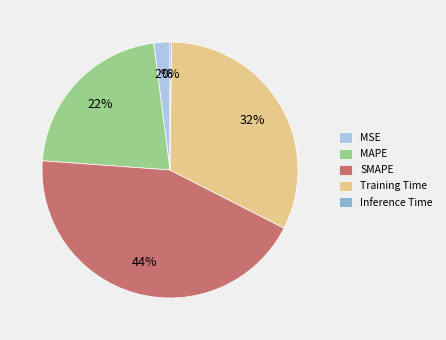

Which has a higher value, SMAPE or MSE?

SMAPE